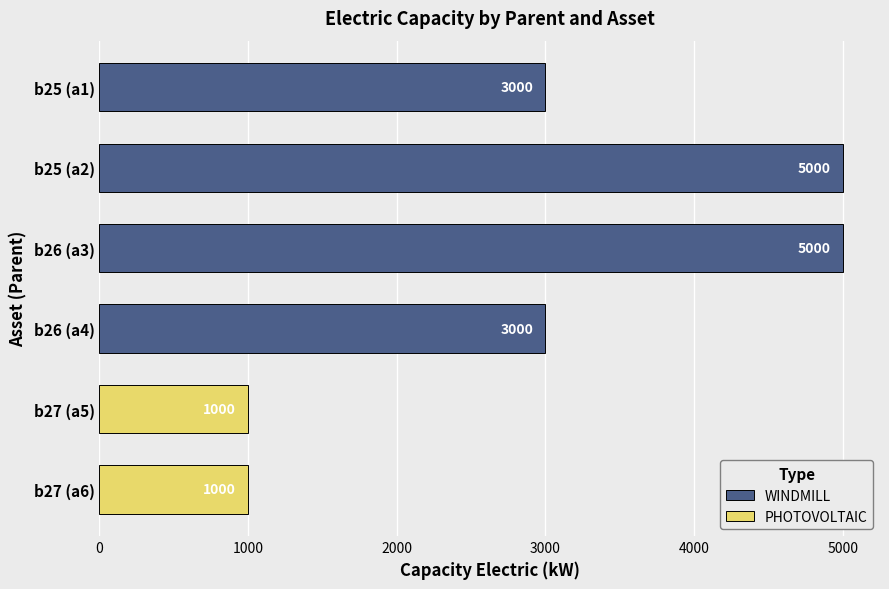

What is the label of the 3rd bar from the bottom?

b26 (a4)